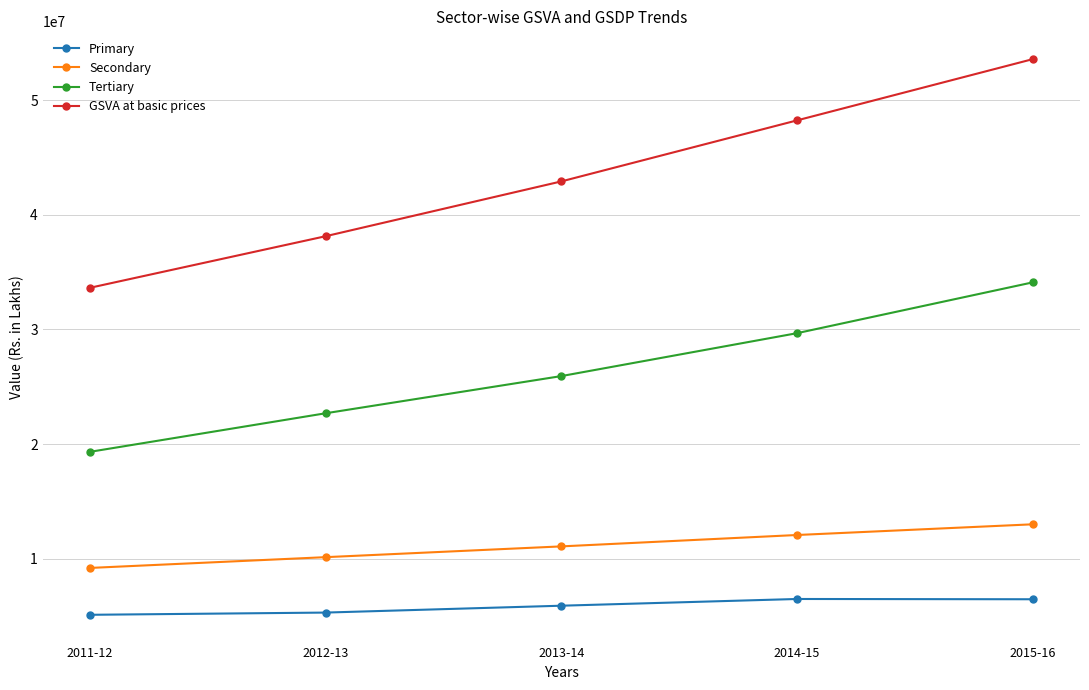

Is it true that GSVA at basic prices equals 53574598 at 2015-16?

True